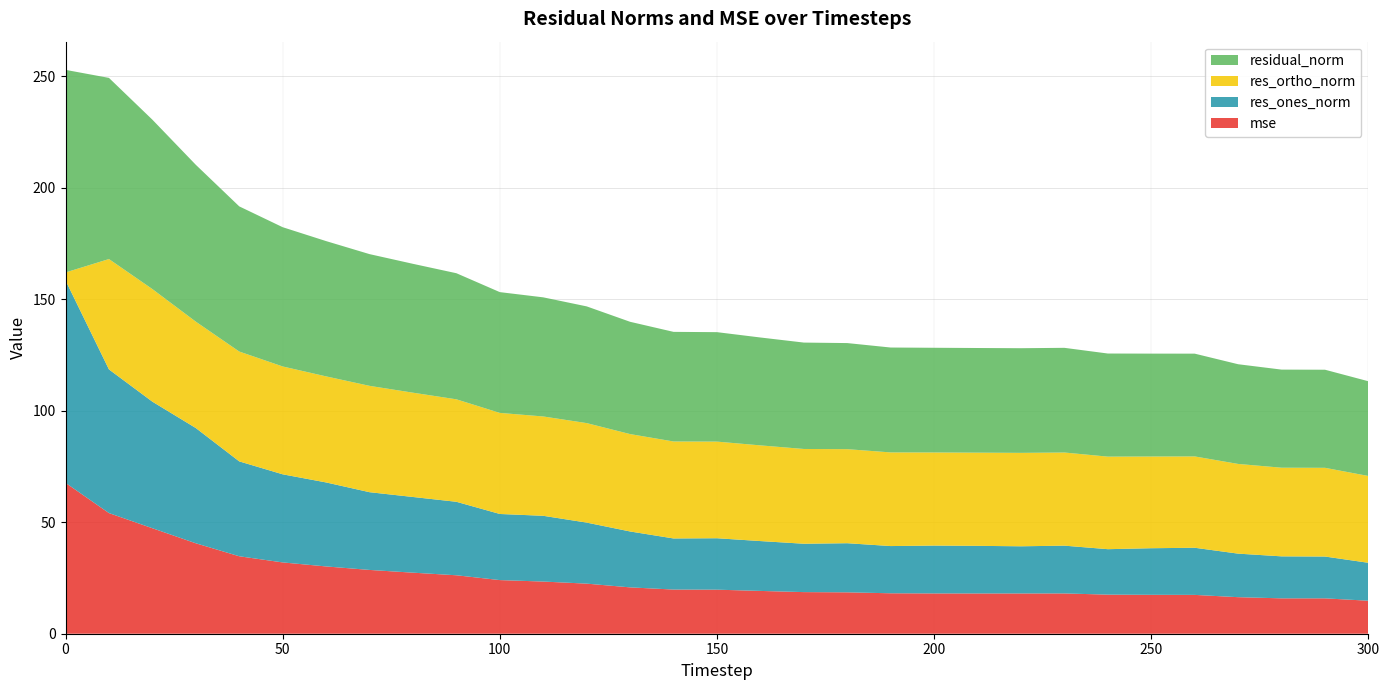

Reading left to right, list all the values displayed in this chart.

mse: 0=67.7	10=54.1	20=47.3	30=40.6	40=34.7	50=32.0	60=30.2	70=28.6	80=27.4	90=26.2	100=24.1	110=23.4	120=22.5	130=20.8	140=19.8	150=19.8	160=19.2	170=18.7	180=18.6	190=18.1	200=18.1	210=18.1	220=18.1	230=18.1	240=17.5	250=17.5	260=17.4	270=16.4	280=15.9	290=15.9	300=14.8
res_ones_norm: 0=90.8	10=64.4	20=56.8	30=51.7	40=42.6	50=39.5	60=37.7	70=34.9	80=33.9	90=33.0	100=29.7	110=29.5	120=27.4	130=25.1	140=22.9	150=23.1	160=22.4	170=21.7	180=22.0	190=21.2	200=21.5	210=21.4	220=21.2	230=21.4	240=20.4	250=20.9	260=21.1	270=19.5	280=18.8	290=18.8	300=17.0
res_ortho_norm: 0=3.6	10=49.5	20=50.5	30=47.7	40=49.3	50=48.4	60=47.6	70=47.7	80=46.8	90=46.0	100=45.3	110=44.6	120=44.6	130=43.7	140=43.5	150=43.3	160=42.9	170=42.5	180=42.2	190=42.0	200=41.8	210=41.8	220=41.9	230=41.8	240=41.5	250=41.1	260=41.0	270=40.2	280=39.8	290=39.8	300=38.9
residual_norm: 0=90.9	10=81.3	20=76.0	30=70.3	40=65.1	50=62.5	60=60.7	70=59.1	80=57.8	90=56.6	100=54.2	110=53.4	120=52.4	130=50.4	140=49.2	150=49.1	160=48.4	170=47.7	180=47.6	190=47.0	200=47.0	210=46.9	220=46.9	230=47.0	240=46.2	250=46.1	260=46.1	270=44.7	280=44.0	290=44.0	300=42.5